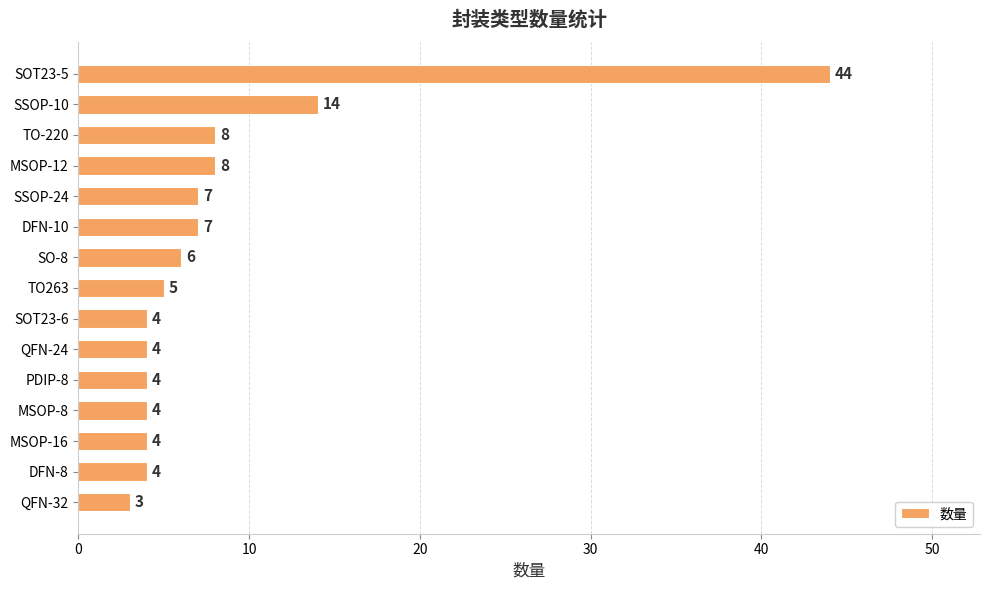

Approximately how many times larger is the value at SOT23-6 compared to MSOP-12?

0.5